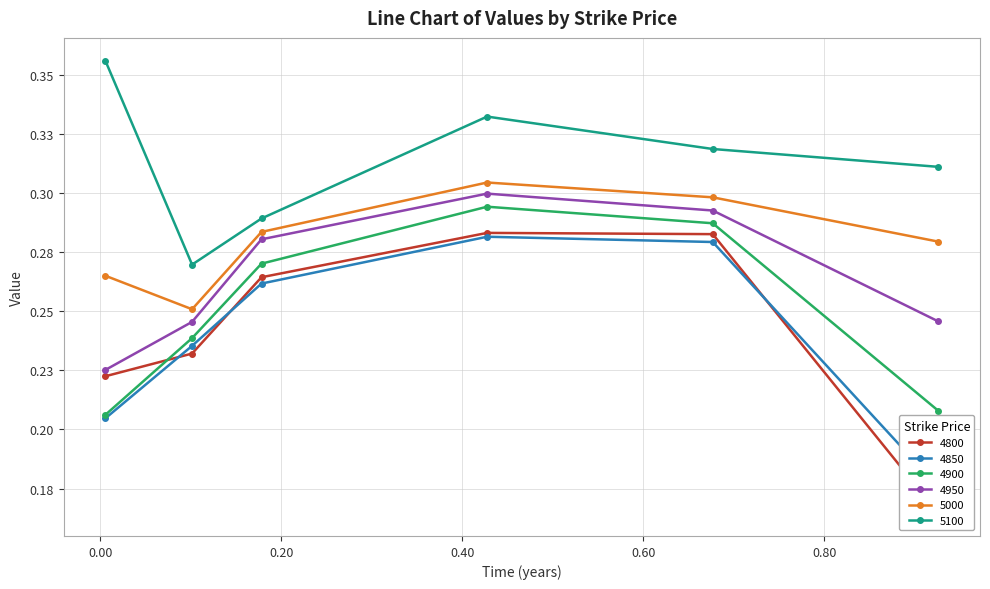

Which category has the lowest value in the 5100 series?

0.1013698630136986